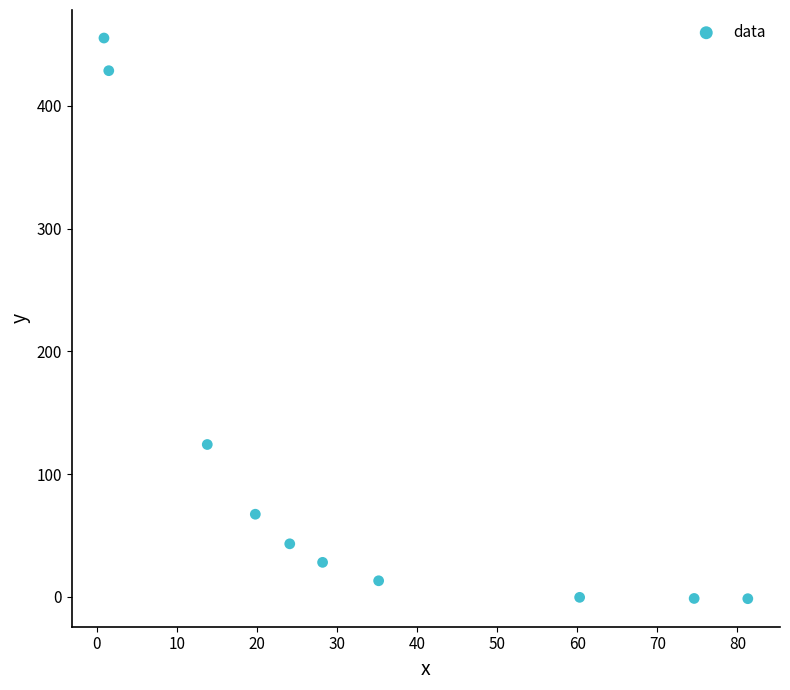

What is the range of Y values (max minus min)?

456.7